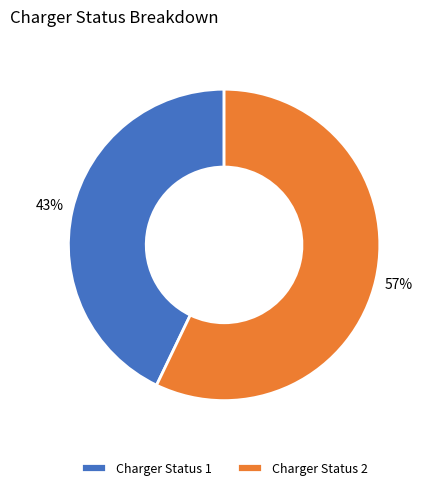

Which slice is the smallest?

Charger Status 1